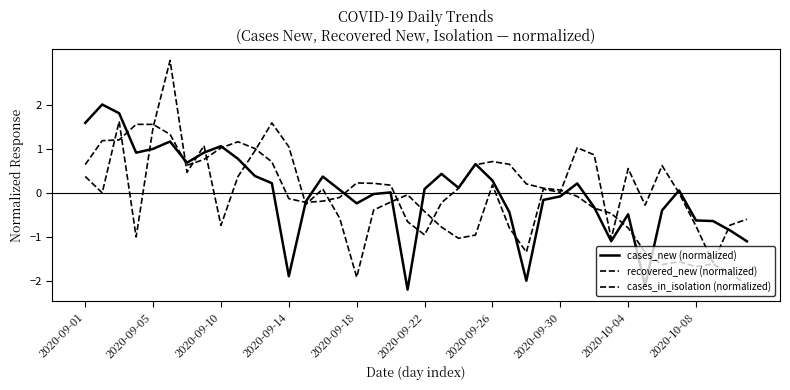

How many lines are shown in the chart?

3